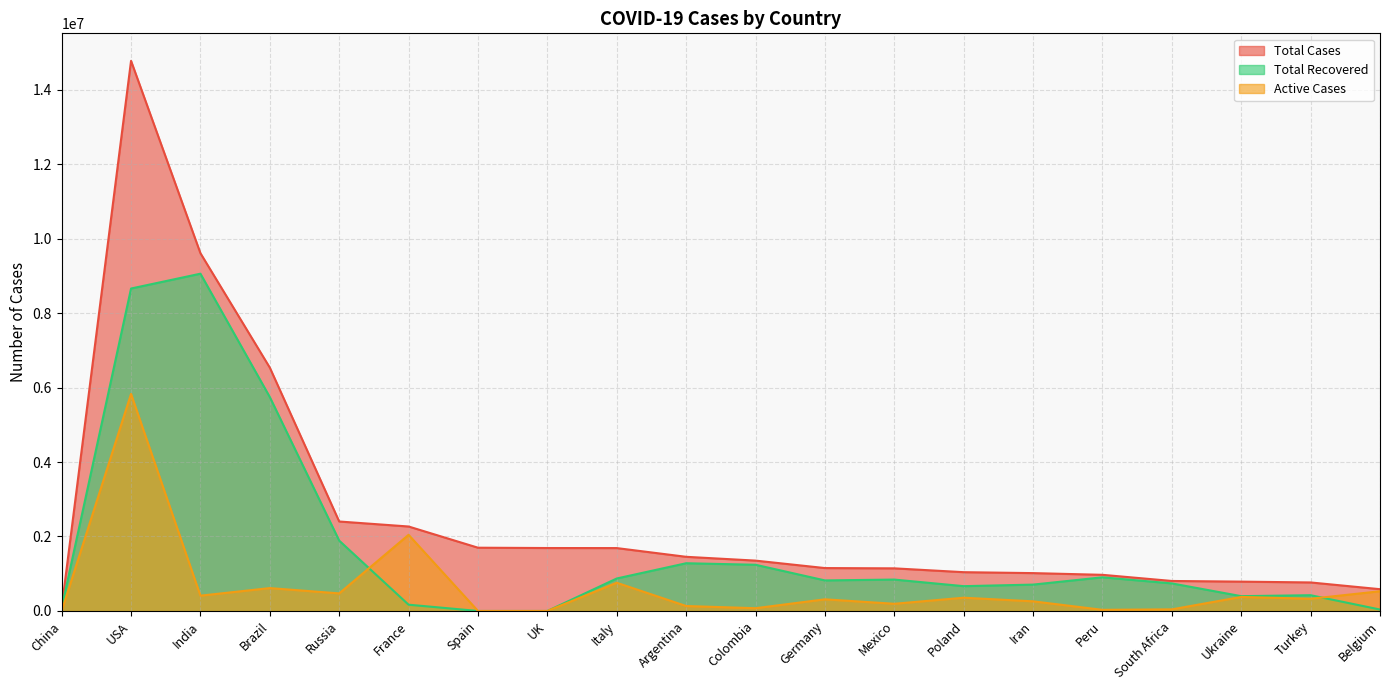

What are all the series names shown in the legend?

Total Cases, Total Recovered, Active Cases